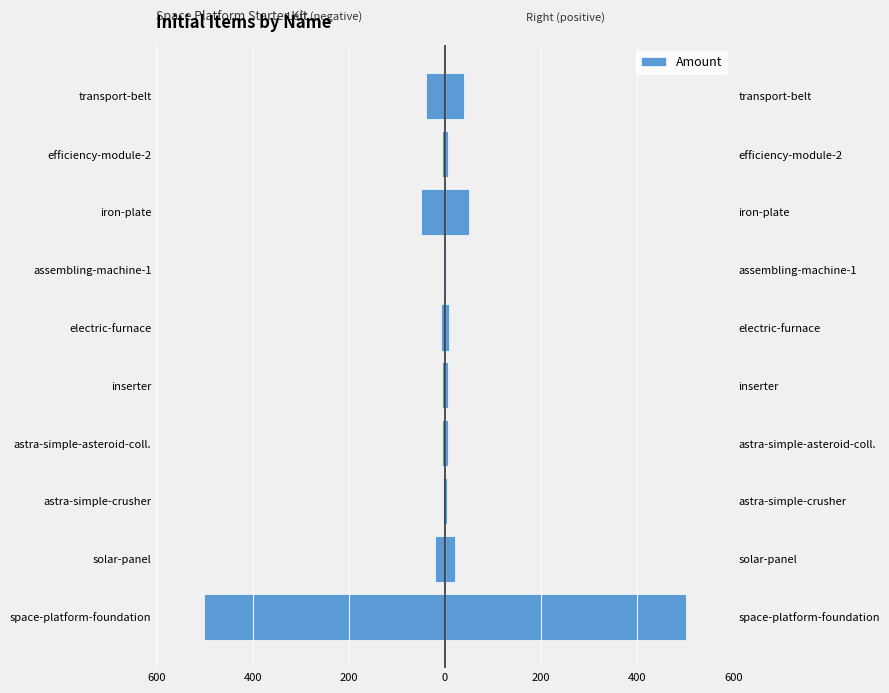

What is the difference between the second highest and second lowest values?

46